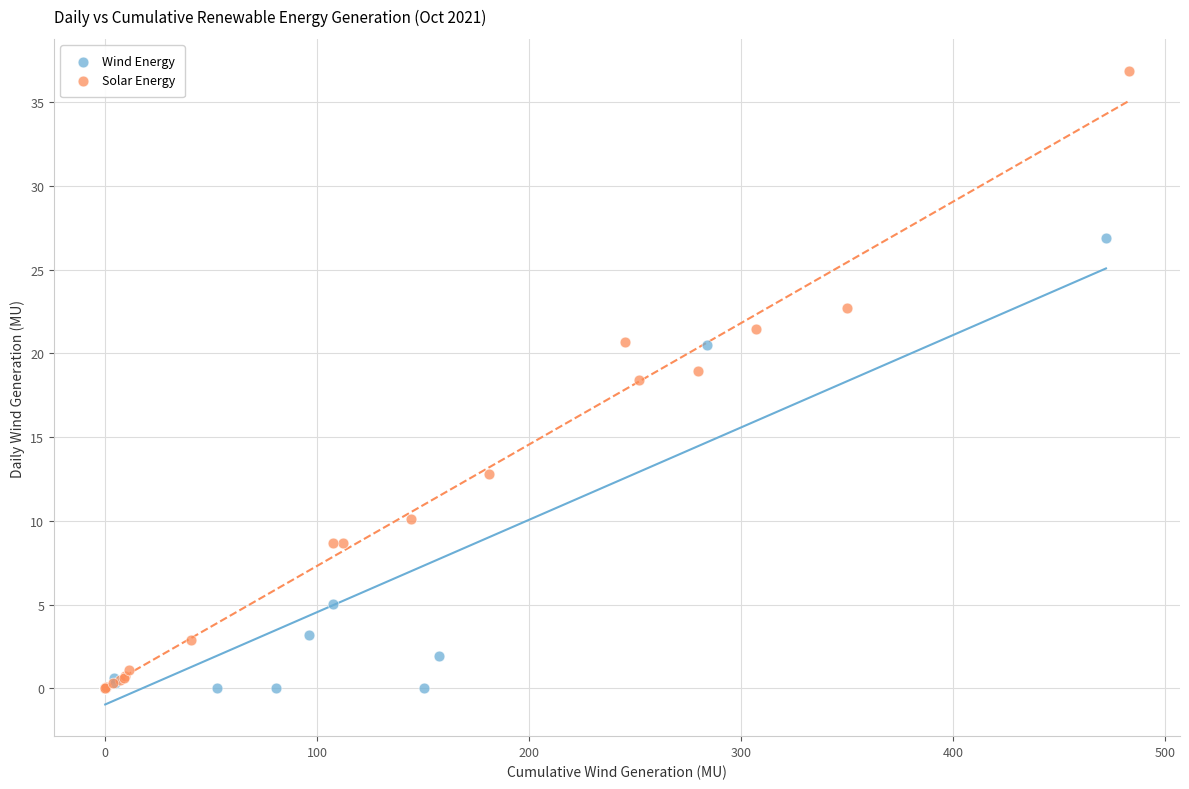

Which series contains the highest Y value?

Solar Energy